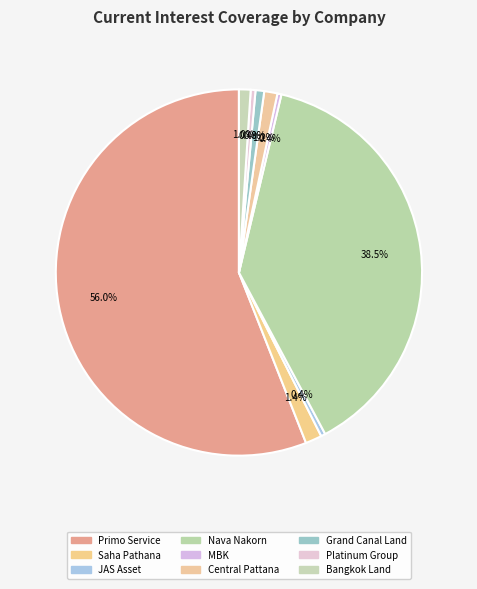

Is it true that Grand Canal Land is 11% of the pie?

False